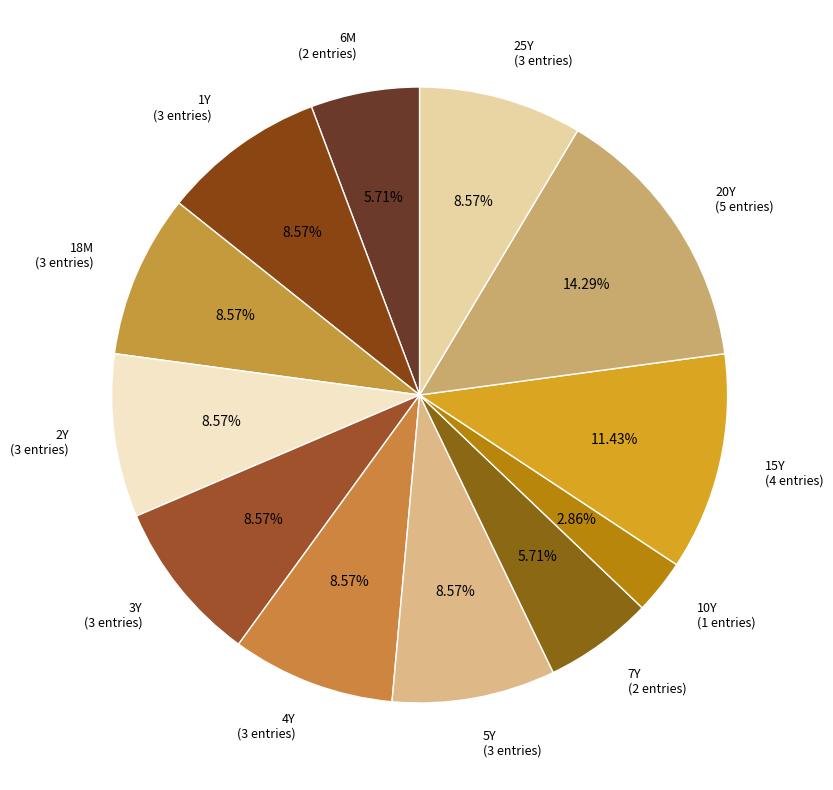

Which category has the smallest portion of the pie?

10Y